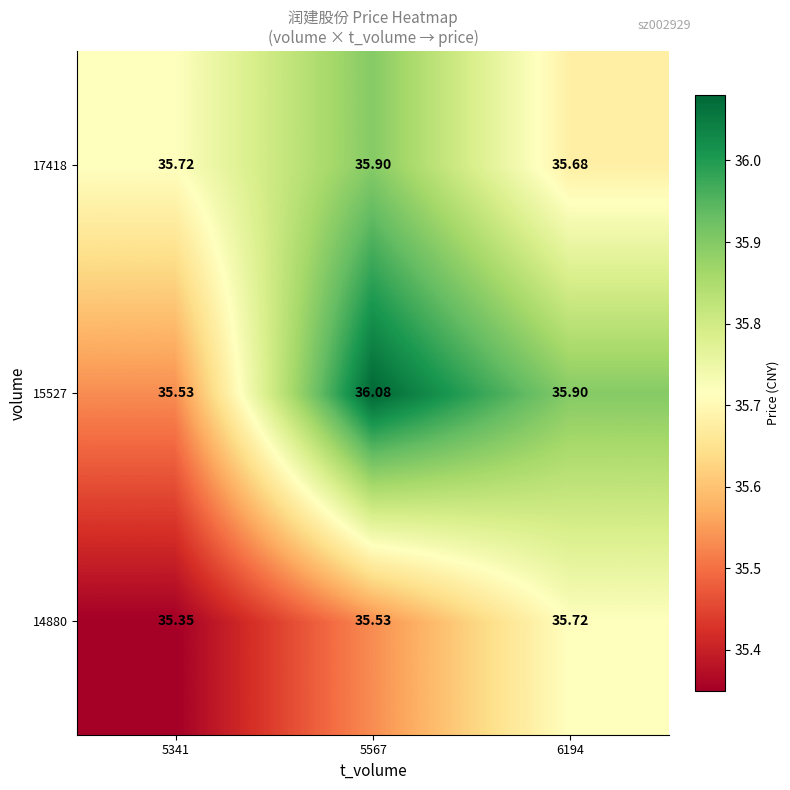

Is the value of 14880 at 6194 greater than the value of 15527 at 6194?

No